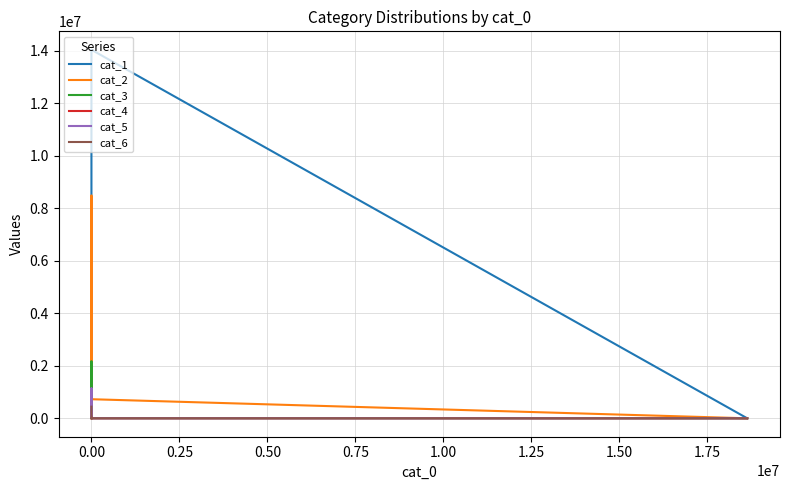

How many times do cat_2 and cat_3 cross each other?

3